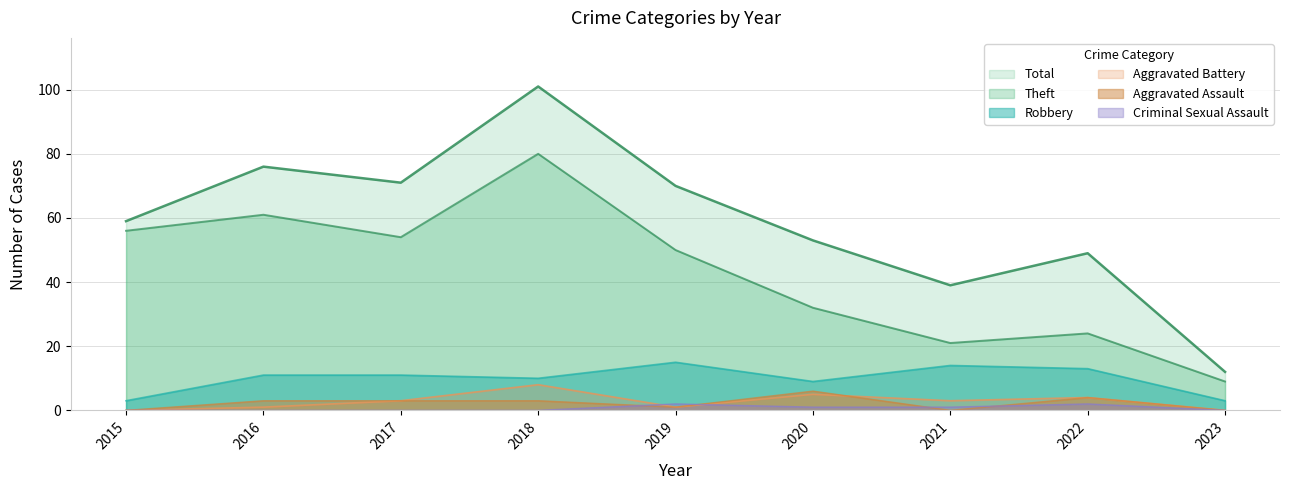

How many interior local valleys does the Total series have?

2